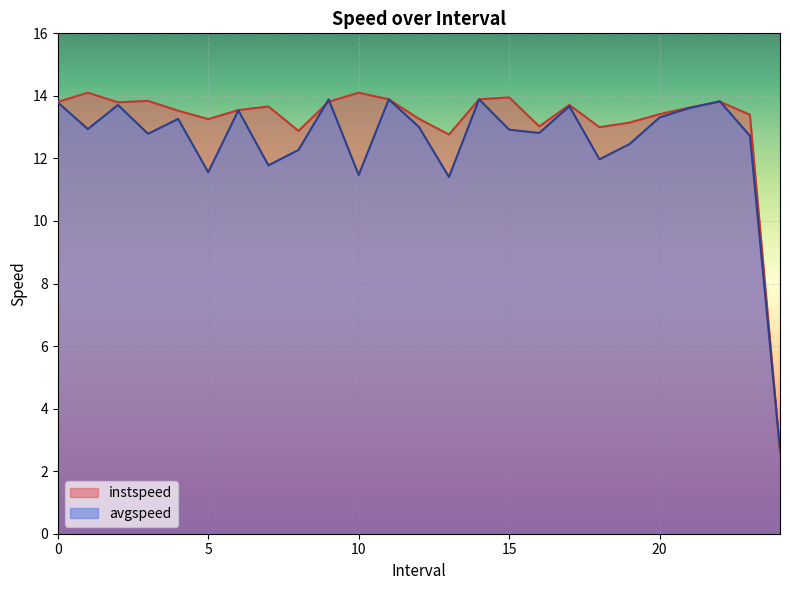

What is the label of the 14th point from the right?

11.0